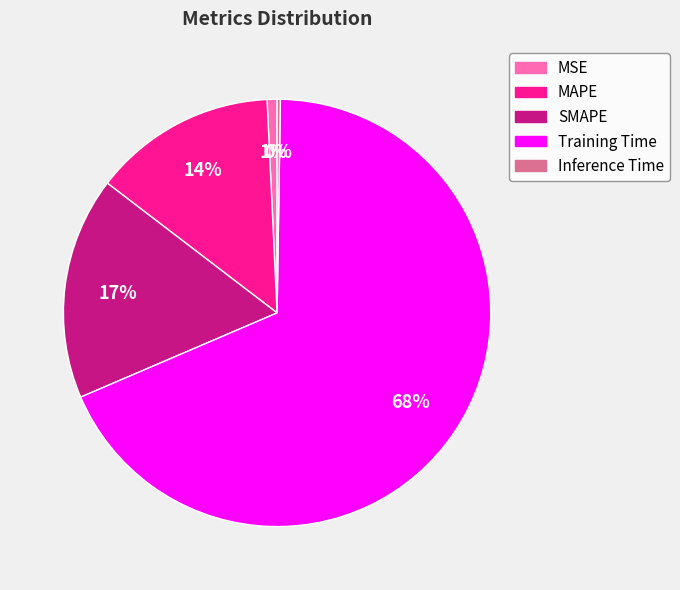

Combined, do MSE and MAPE account for over 50%?

No